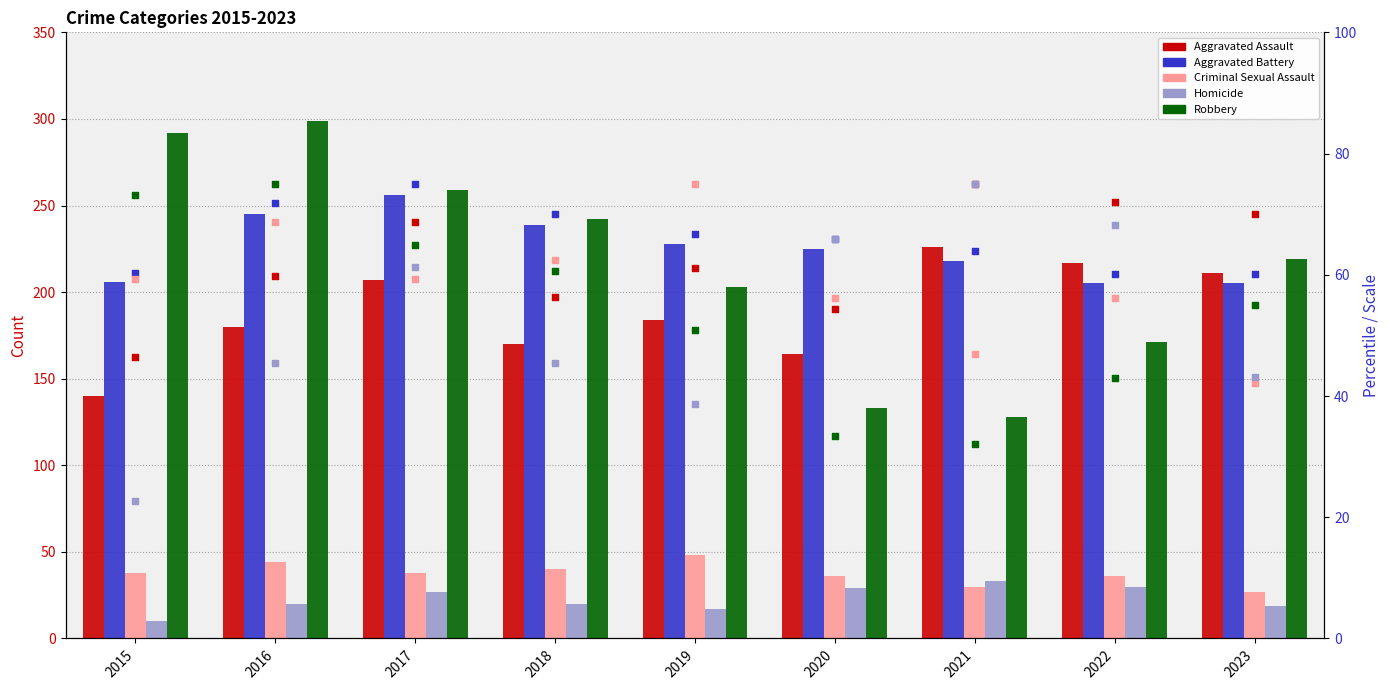

What are all the series names shown in the legend?

Aggravated Assault, Aggravated Battery, Criminal Sexual Assault, Homicide, Robbery